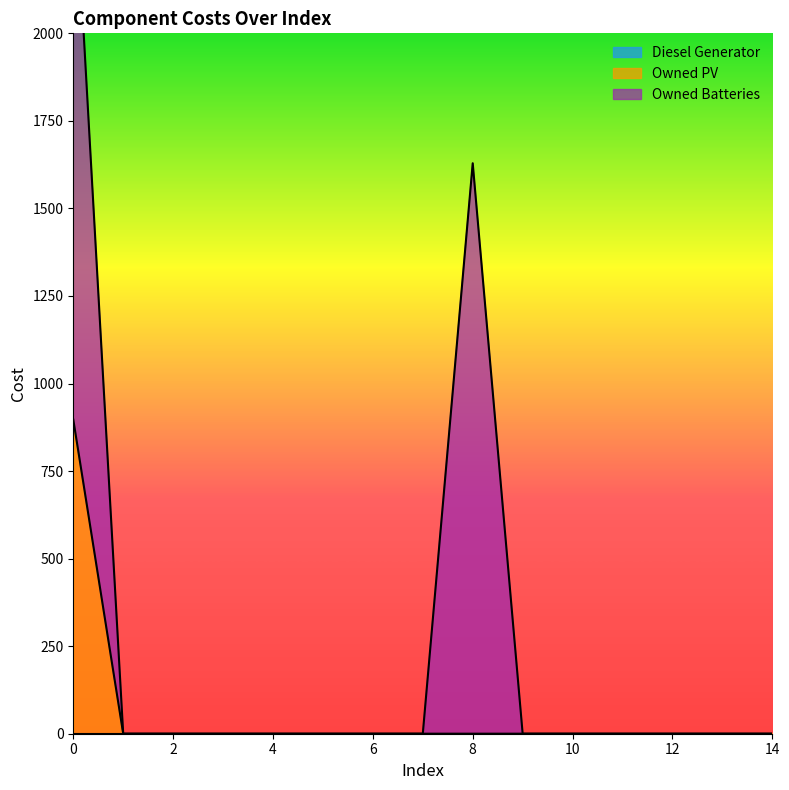

Is it true that Owned PV equals 0 at 12?

True